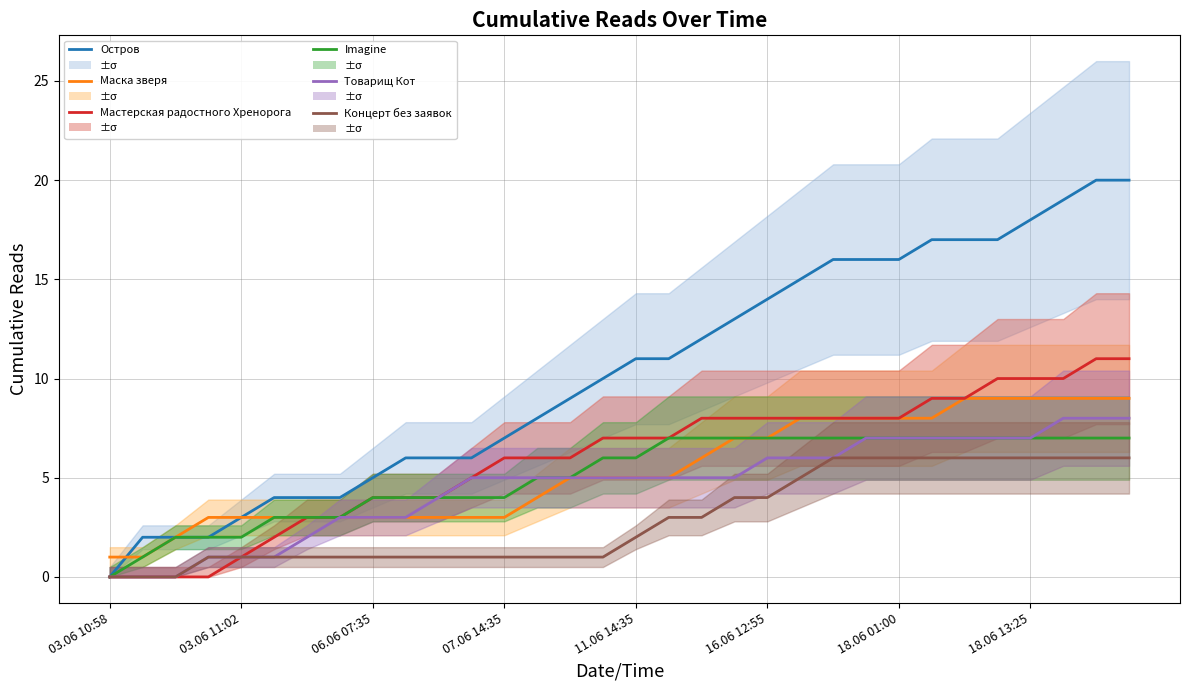

How many distinct data groups are displayed?

6